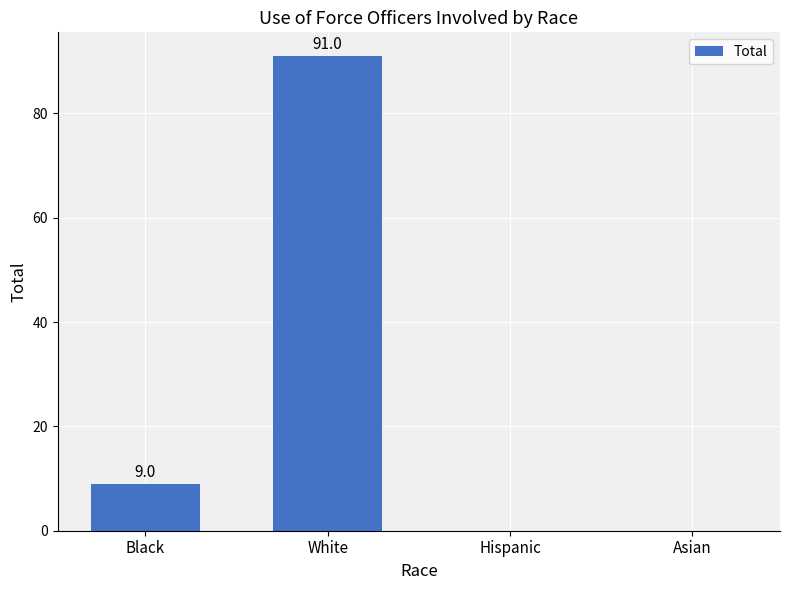

What is the greatest value displayed?

91